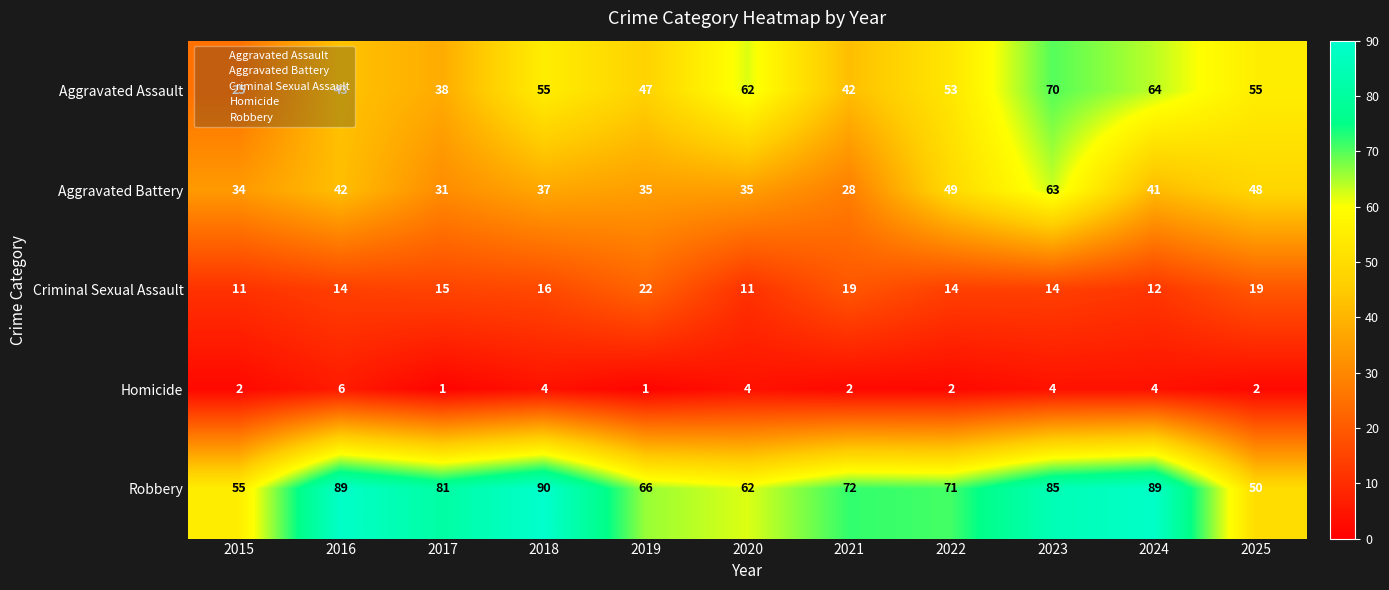

How many data points does each series have?

11